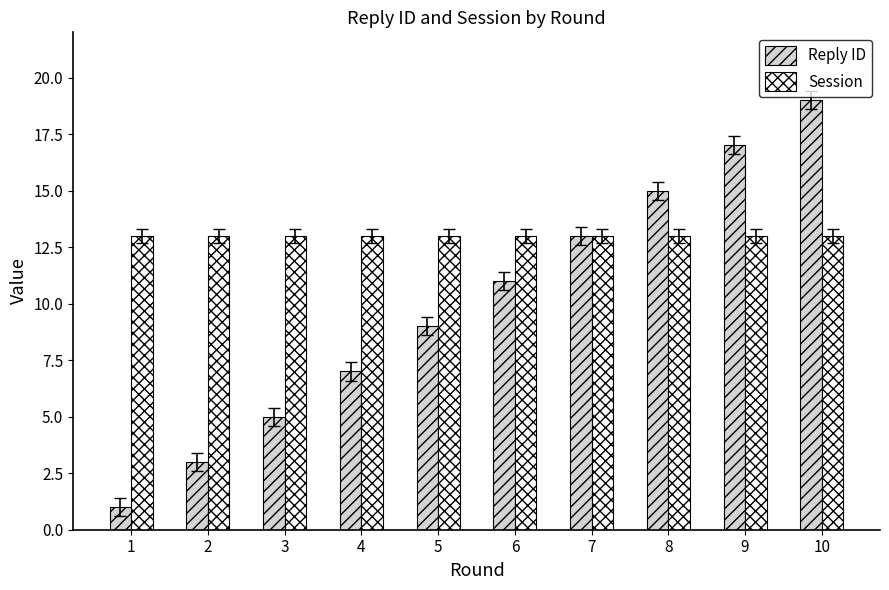

Which series has the largest range (max minus min)?

Reply ID